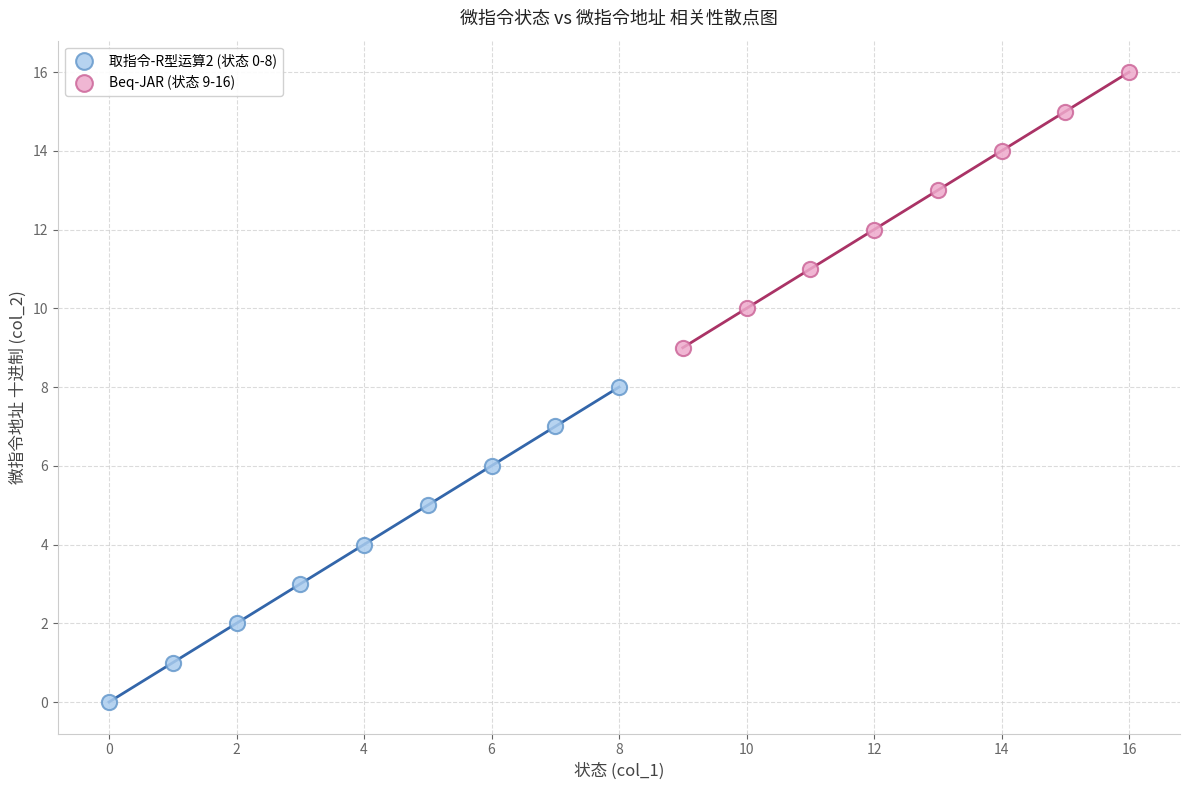

Which series has the widest spread of Y values?

取指令-R型运算2 (状态 0-8)